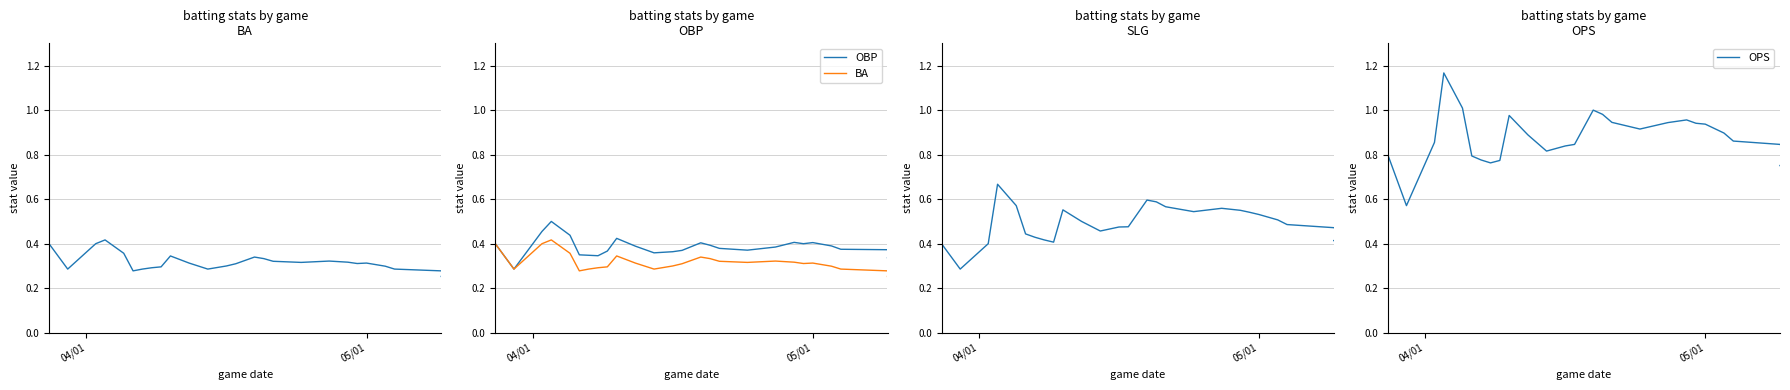

Reading left to right, what are all the values shown in this chart?

BA: 0.4	0.3	0.4	0.4	0.4	0.3	0.3	0.3	0.3	0.3	0.3	0.3	0.3	0.3	0.3	0.3	0.3	0.3	0.3	0.3	0.3	0.3	0.3	0.3	0.3	0.3	0.3	0.3	0.3	0.3	0.2	0.3	0.3
OBP: 0.4	0.3	0.5	0.5	0.4	0.3	0.3	0.3	0.4	0.4	0.4	0.4	0.4	0.4	0.4	0.4	0.4	0.4	0.4	0.4	0.4	0.4	0.4	0.4	0.4	0.4	0.4	0.3	0.3	0.3	0.3	0.3	0.3
SLG: 0.4	0.3	0.4	0.7	0.6	0.4	0.4	0.4	0.4	0.6	0.5	0.5	0.5	0.5	0.6	0.6	0.6	0.5	0.6	0.6	0.5	0.5	0.5	0.5	0.5	0.4	0.4	0.4	0.4	0.4	0.4	0.4	0.4
OPS: 0.8	0.6	0.9	1.2	1.0	0.8	0.8	0.8	0.8	1.0	0.9	0.8	0.8	0.8	1.0	1.0	0.9	0.9	0.9	1.0	0.9	0.9	0.9	0.9	0.8	0.8	0.8	0.8	0.8	0.7	0.7	0.7	0.8